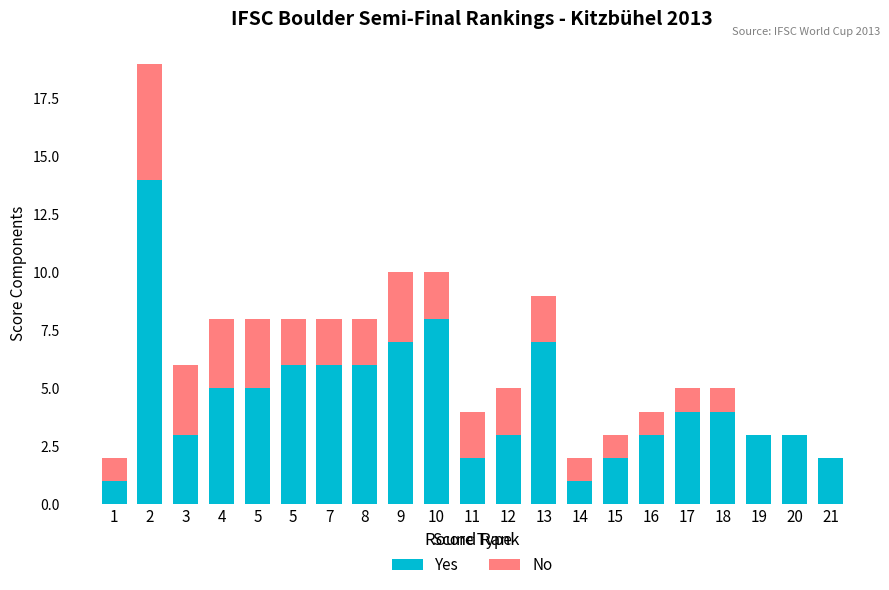

Does the chart contain stacked bars?

Yes